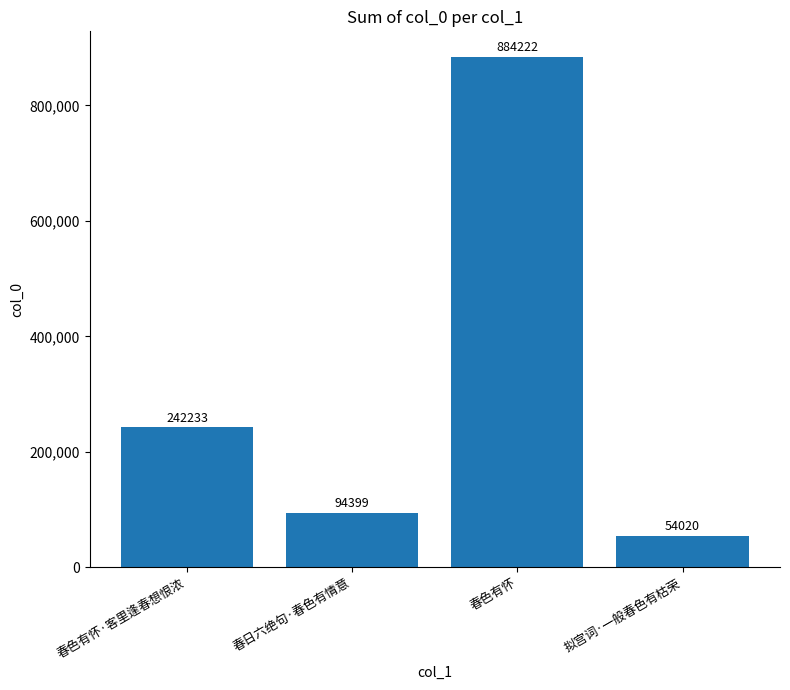

What is the difference between the second highest and second lowest values?

147834